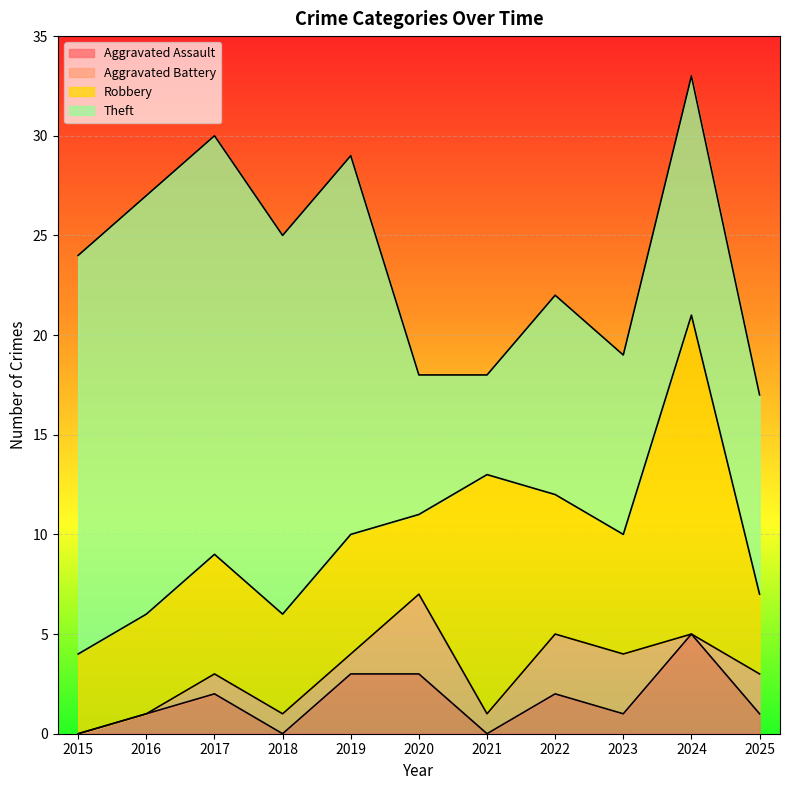

Is the value of Theft at 2020 greater than the value of Aggravated Battery at 2025?

Yes